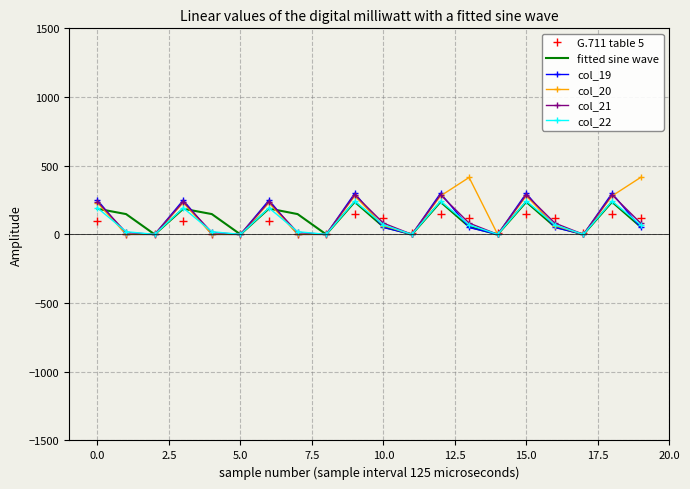

What is the maximum value for col_22?

242.3